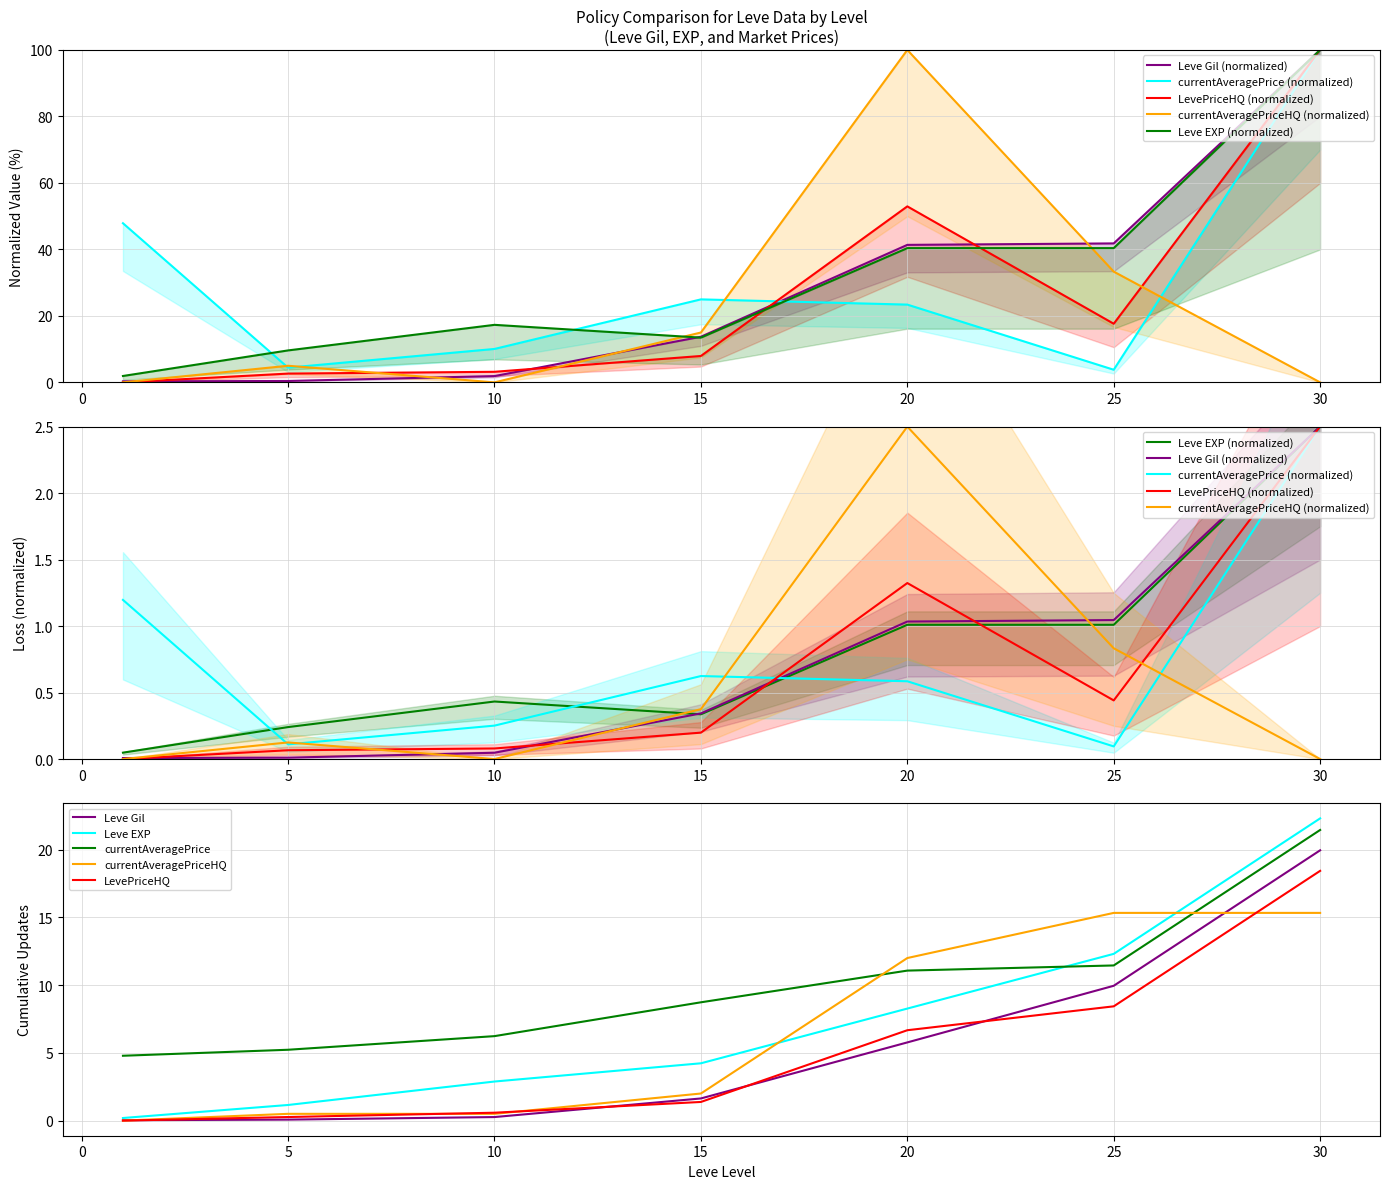

What is the sum of the currentAveragePriceHQ values at 10 and 25?

15.8